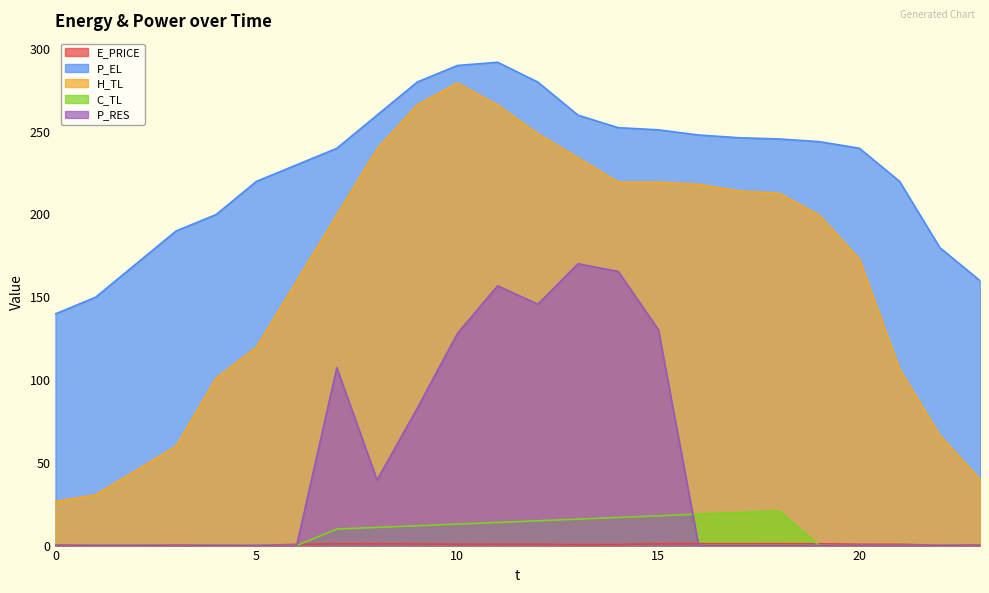

What is the value of the P_EL point at the 16th from the left?

251.2